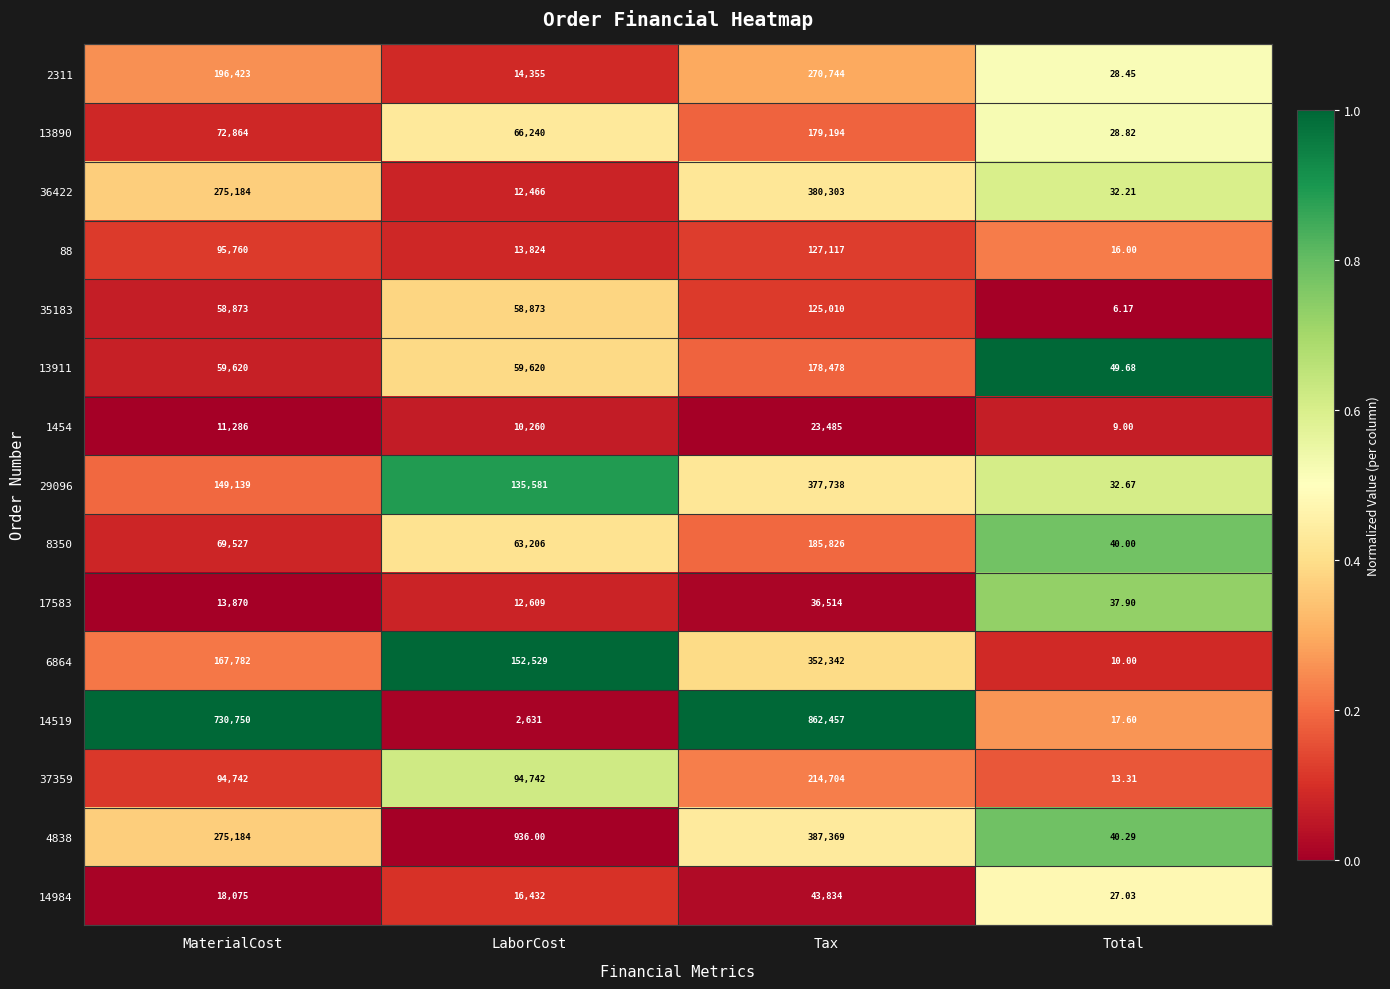

Which category has the highest value across all series?

Tax